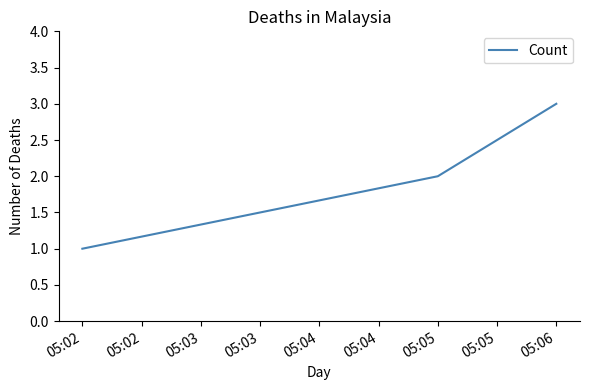

At which category does the chart reach its minimum across all series?

05:02